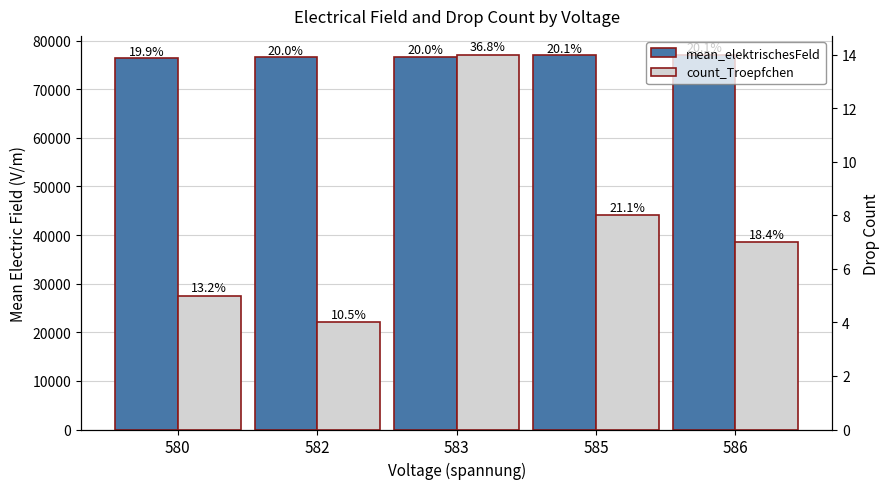

Which category has the lowest value in the count_Troepfchen series?

582